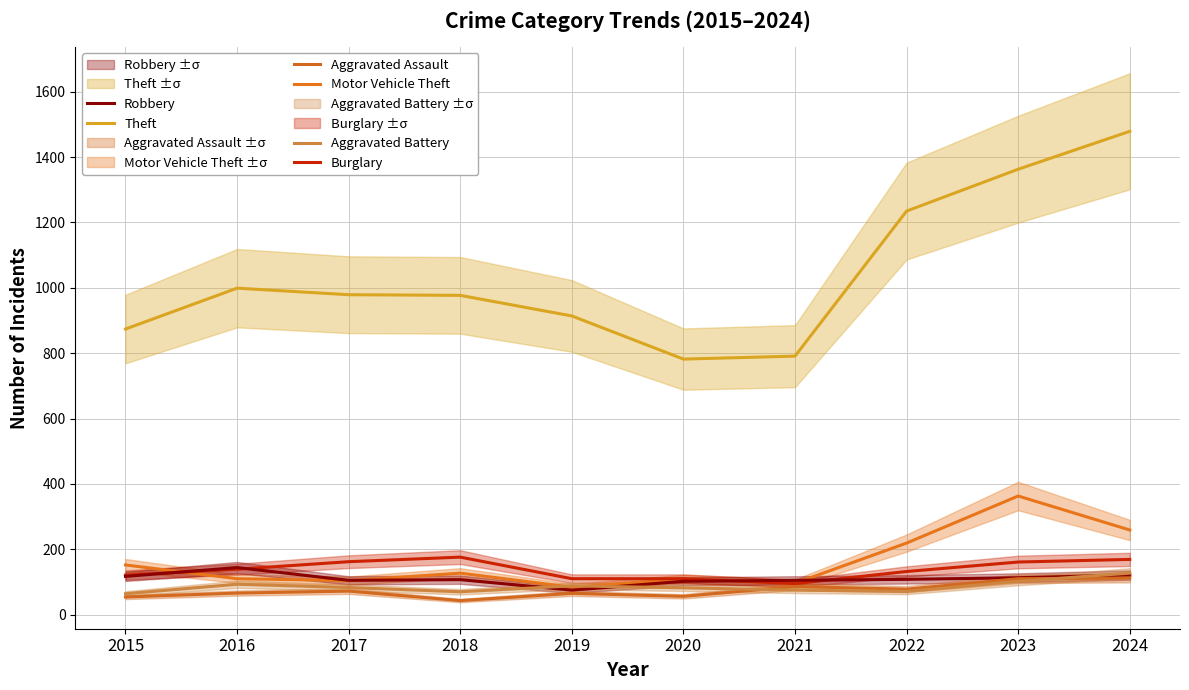

What value does the Robbery series have at 2022, to the nearest 5?

110